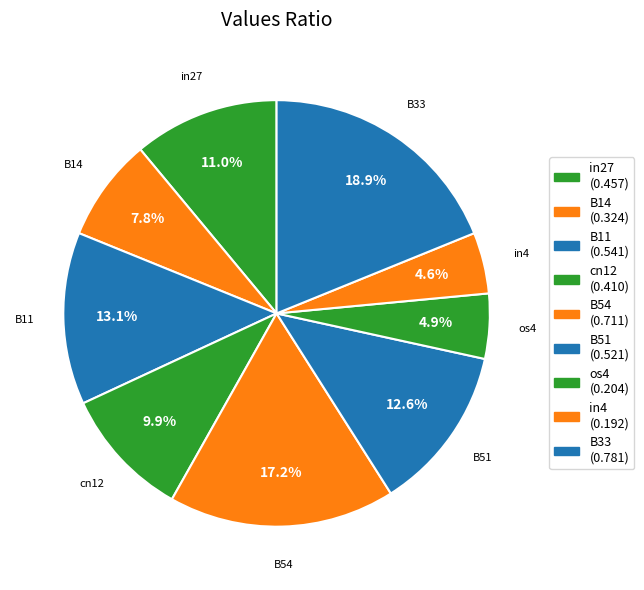

Count the number of slices in the pie.

9